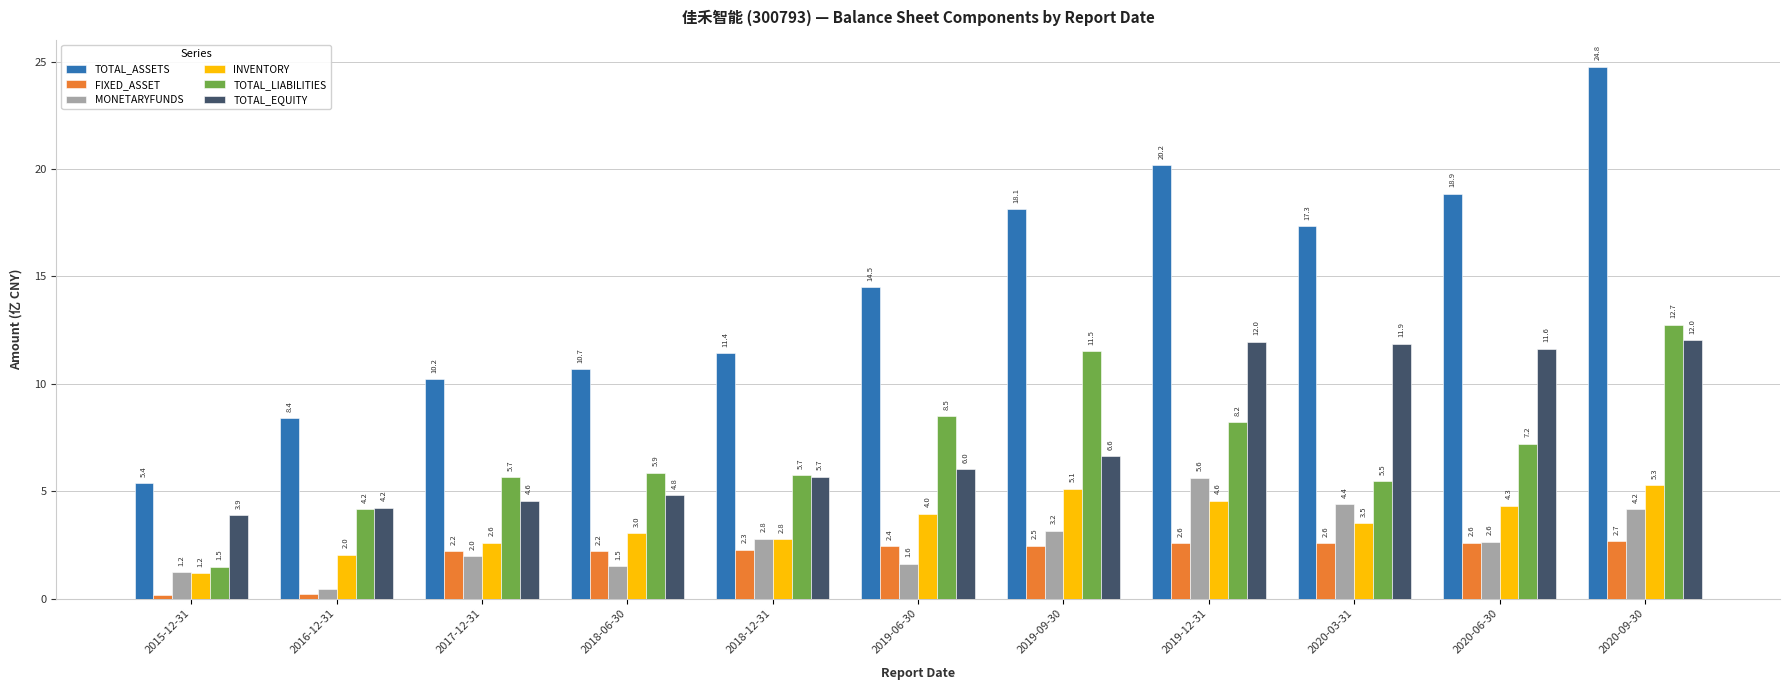

What is the label of the 2nd bar from the right?

2020-06-30